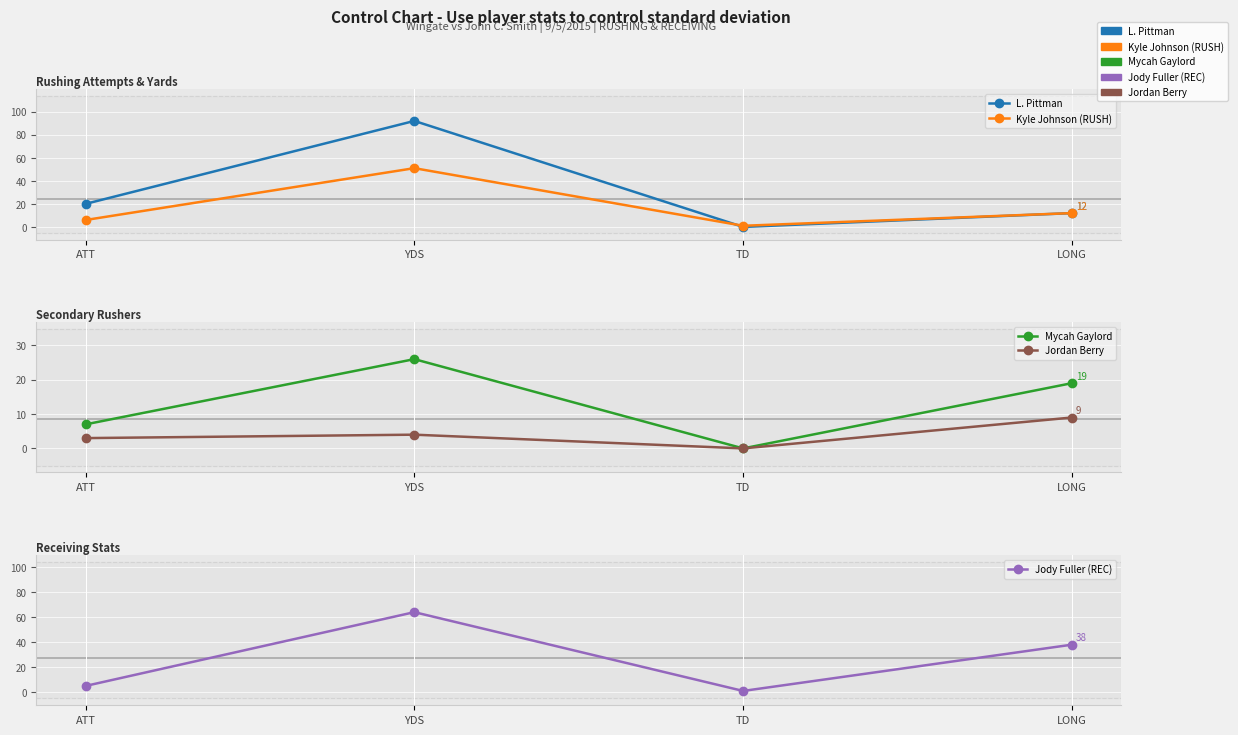

At how many categories does at least one series exceed 28?

2